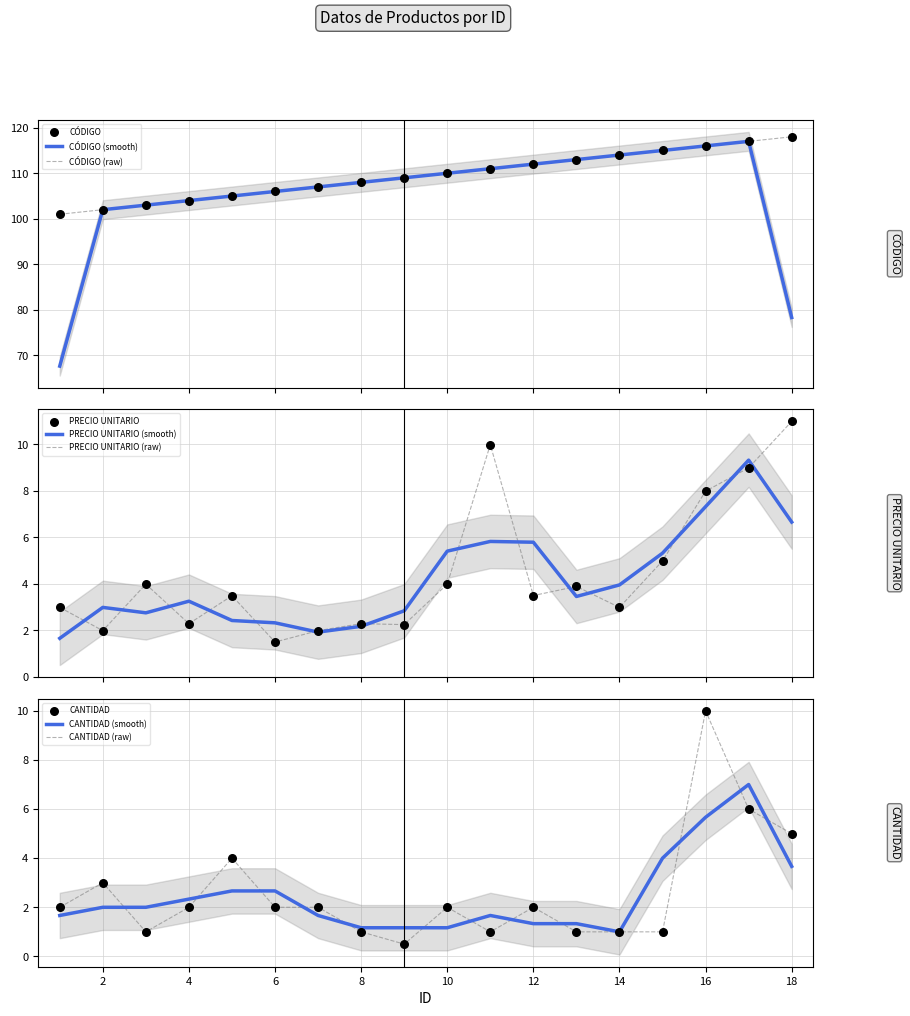

Which series reaches the minimum Y coordinate?

CANTIDAD